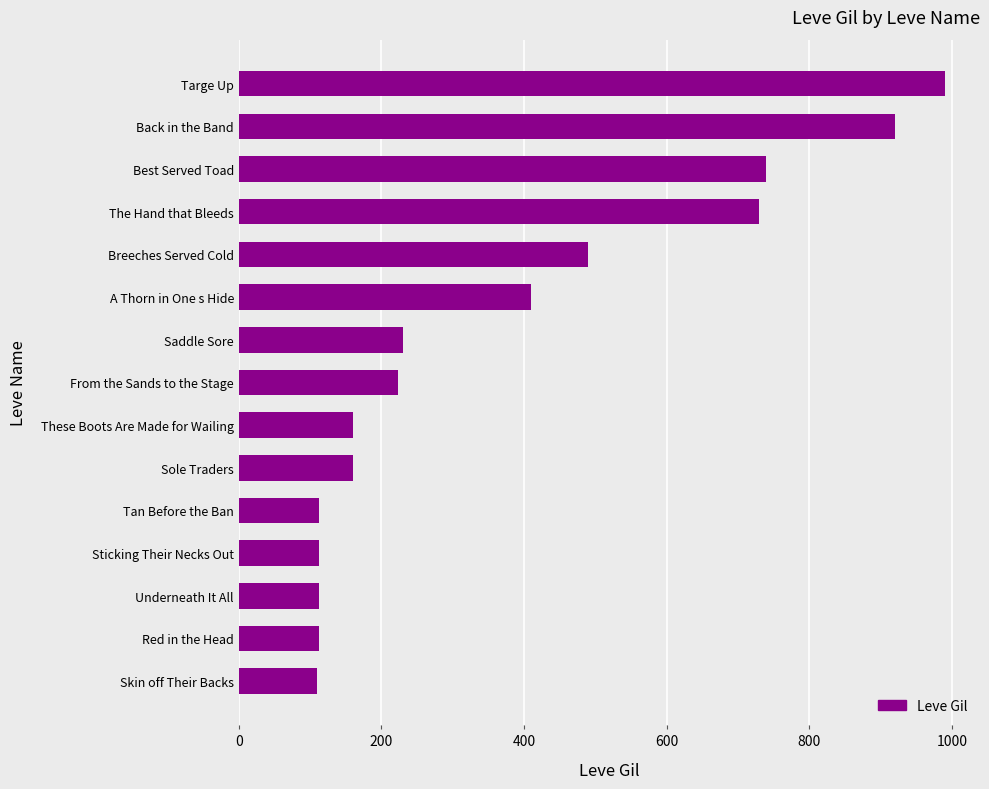

The chart shows a value of 110 at Skin off Their Backs. True or false?

True